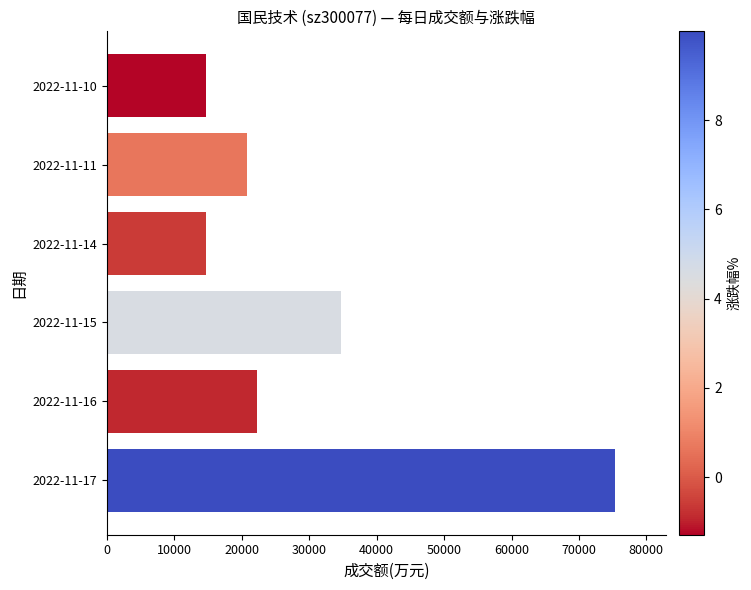

What is the maximum value shown in the chart?

75326